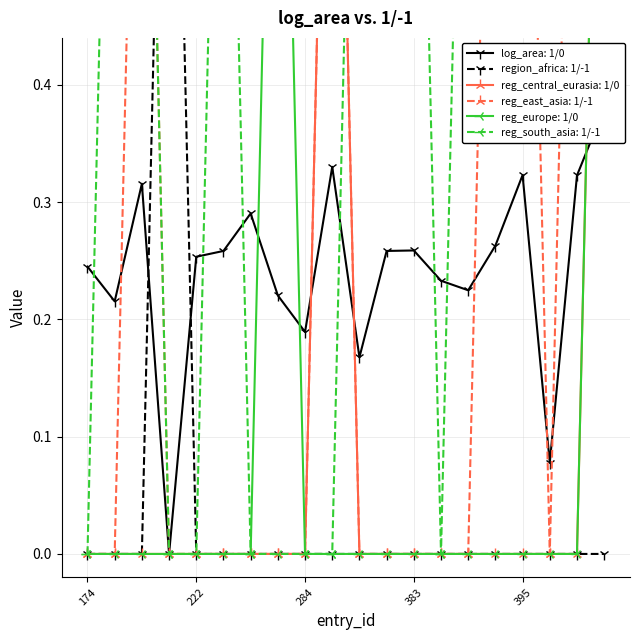

Between 190 and 381, which series saw the biggest shift?

log_area